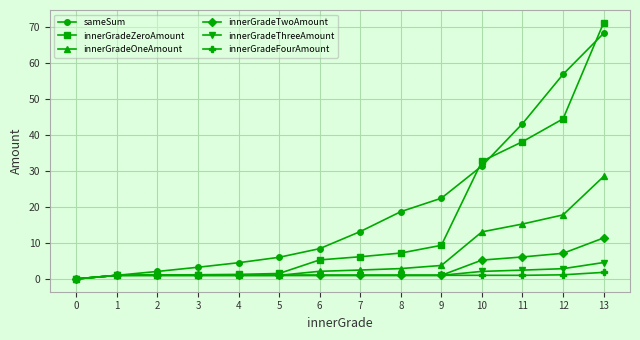

At which label does innerGradeTwoAmount reach its peak?

13